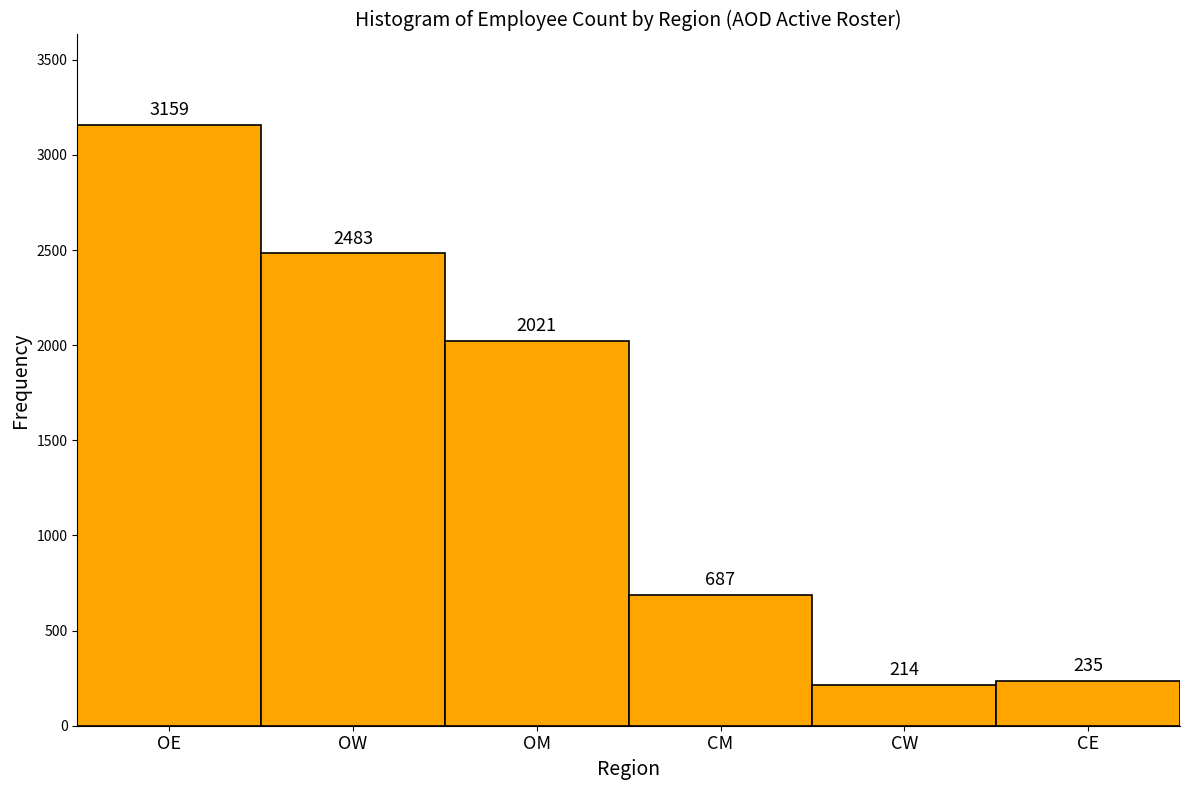

Reading right to left, what are all the values shown in this chart?

235	214	687	2021	2483	3159